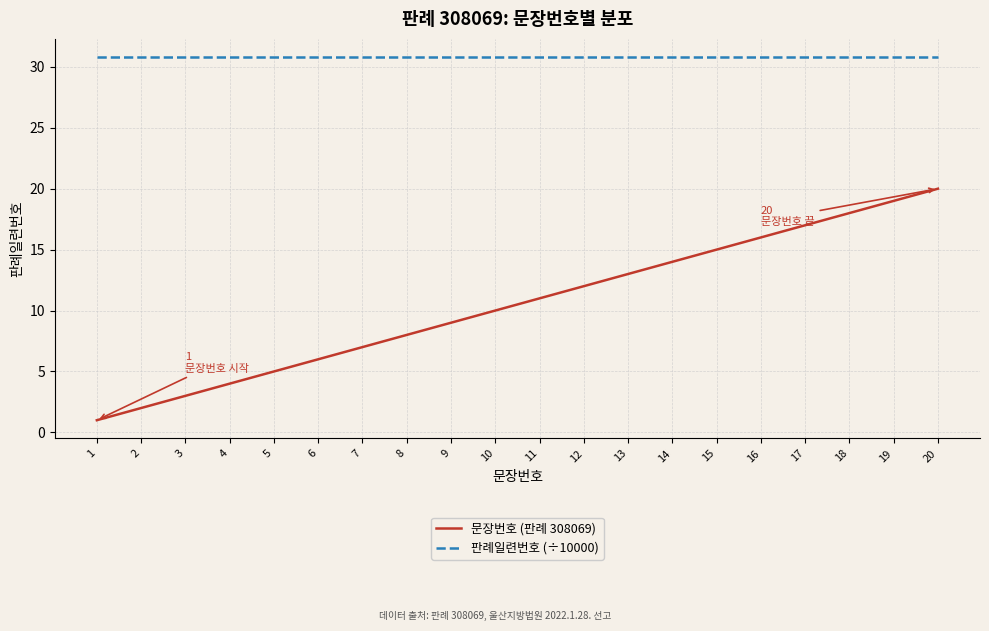

How many lines are shown in the chart?

2